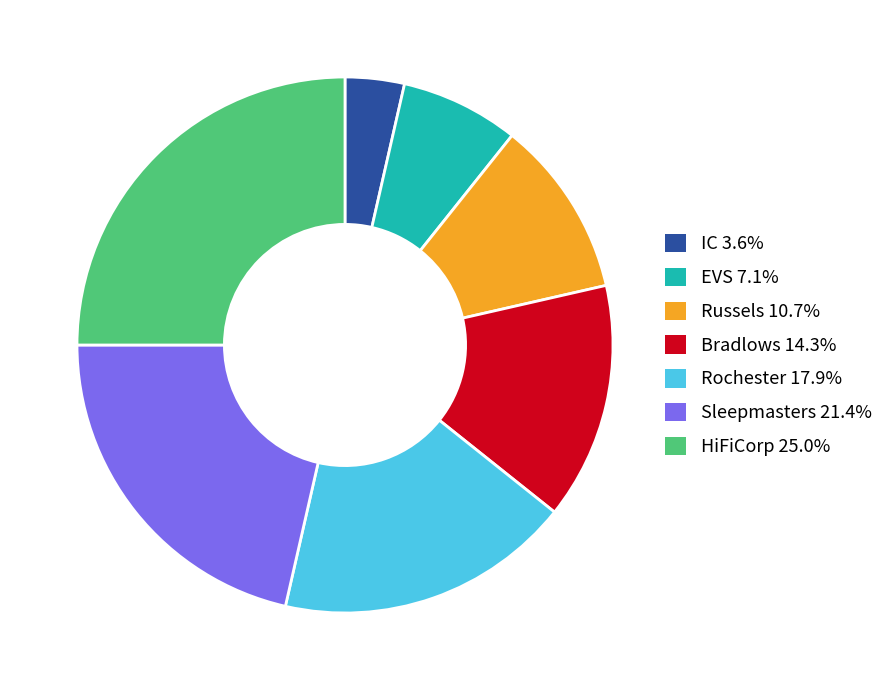

Approximately how many times larger is the value at EVS 7.1% compared to Sleepmasters 21.4%?

0.3